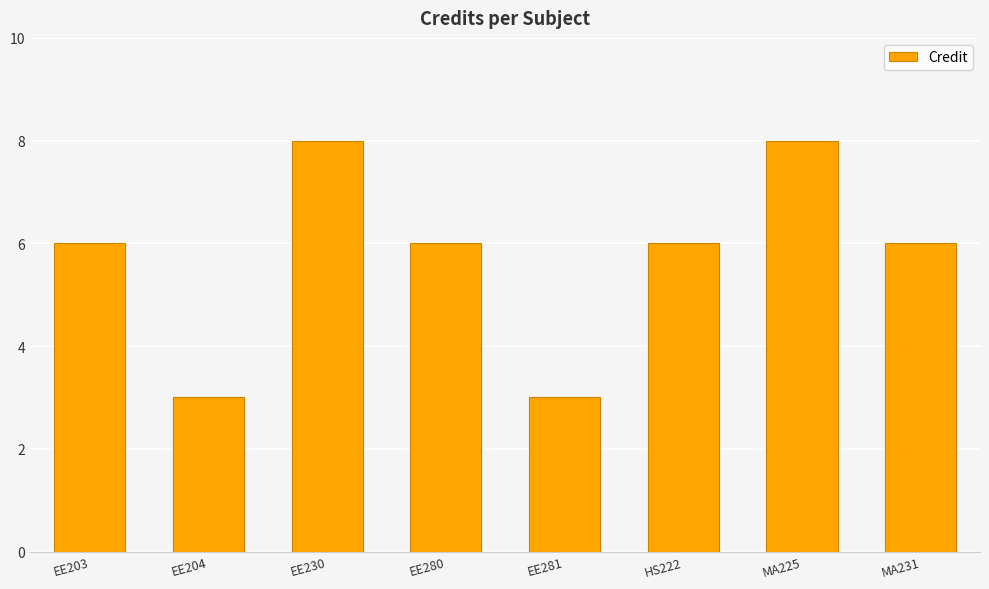

The chart shows a value of 12 at MA225. True or false?

False